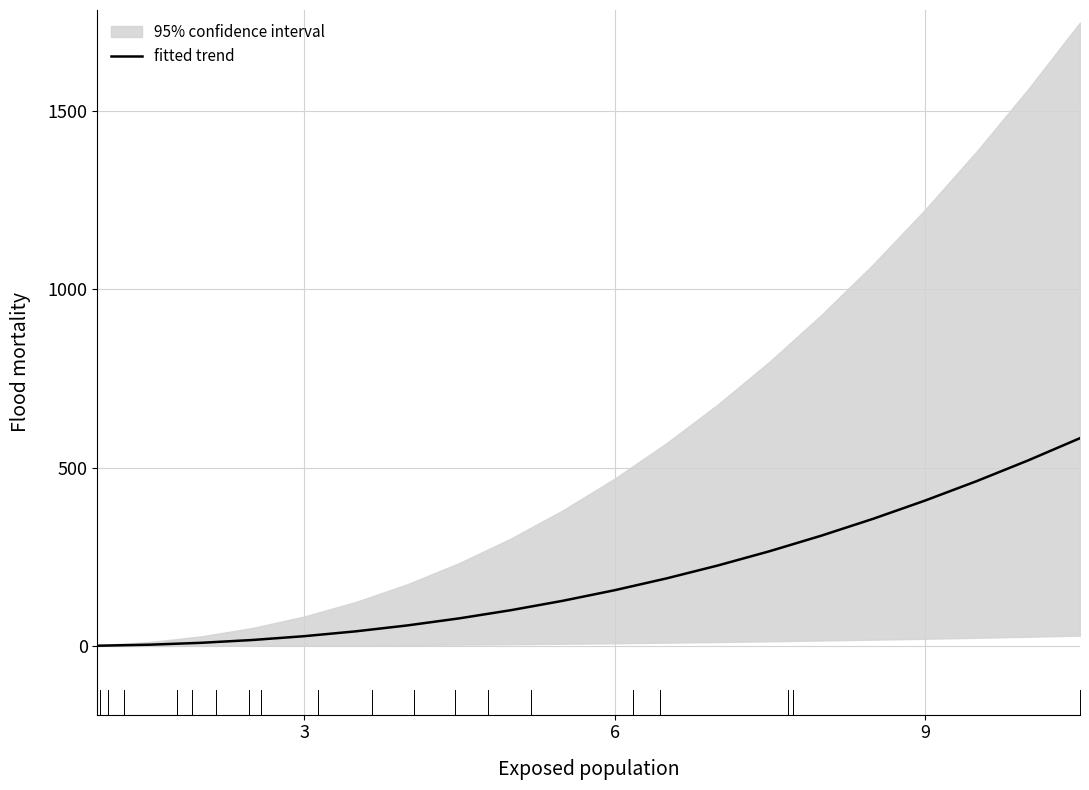

What is the minimum value shown in the chart?

0.8